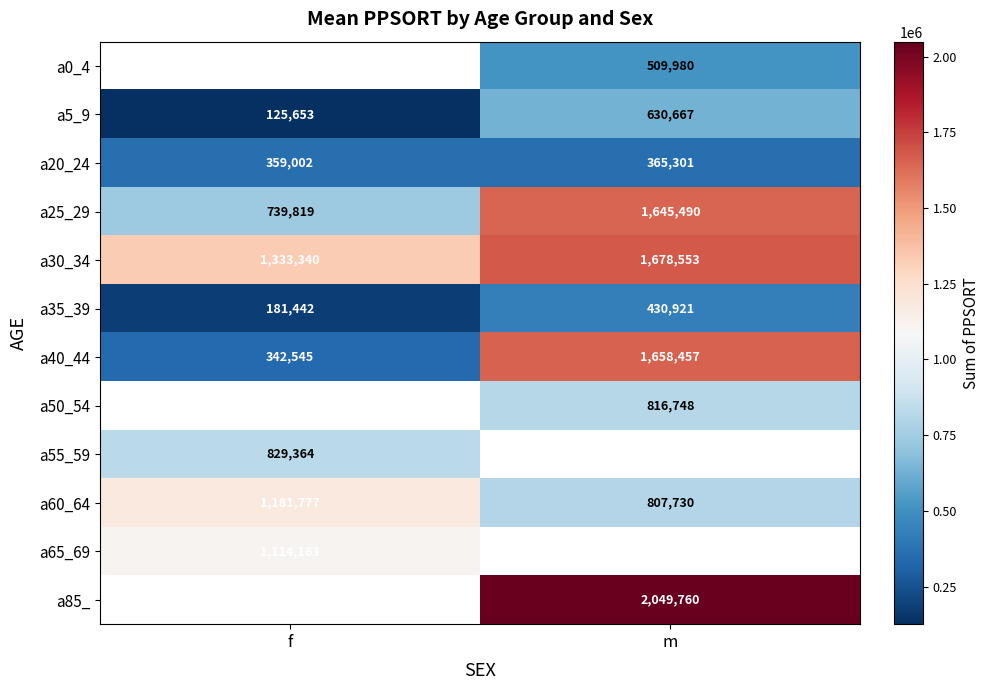

At which category does the chart reach its minimum across all series?

f